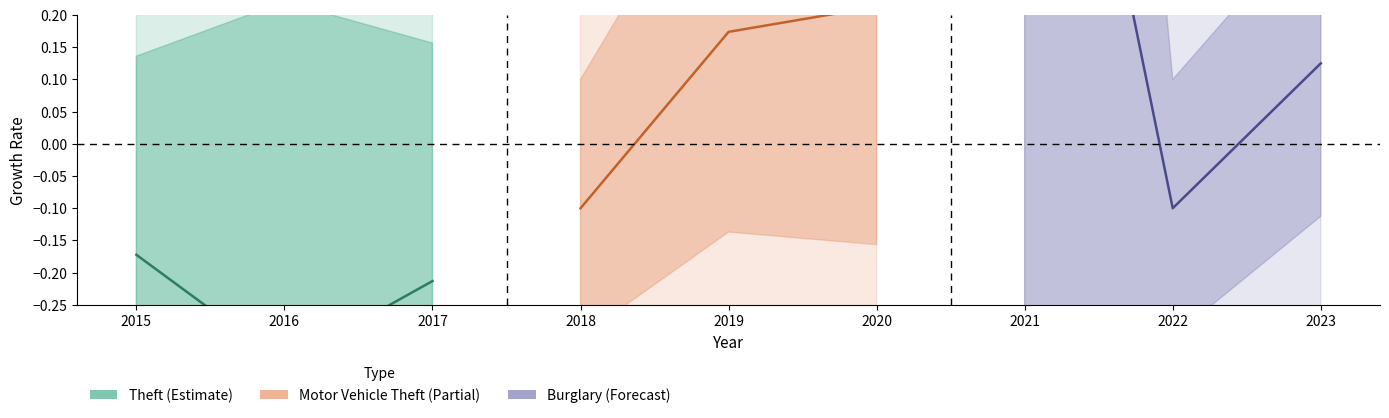

What is the average value of the Motor Vehicle Theft (Partial) series?

0.1